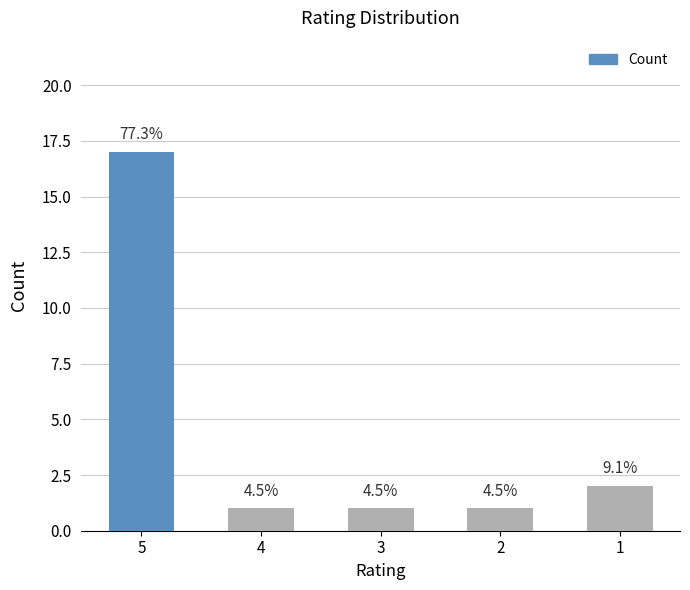

Rank the categories by value from lowest to highest.

4, 3, 2, 1, 5